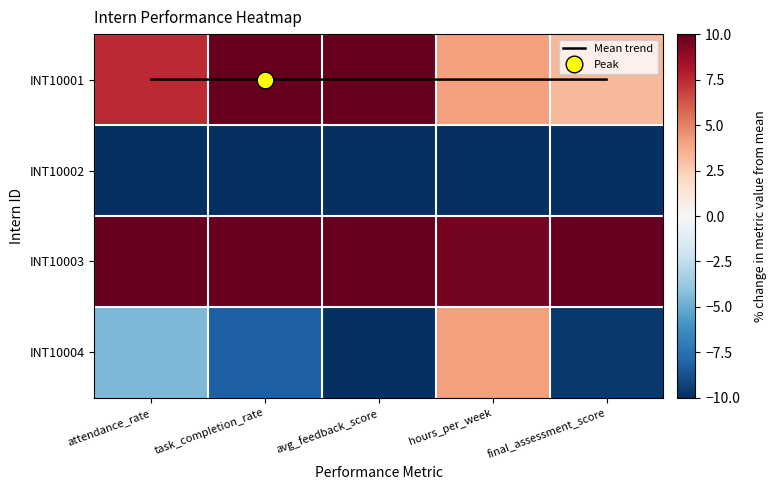

What is the difference between the highest and lowest values at attendance_rate?

29.9